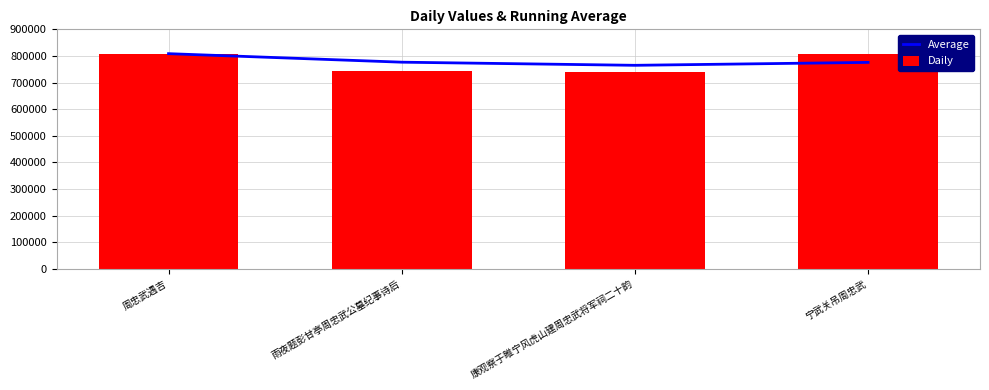

Which category has the highest value in the Average series?

周忠武遇吉